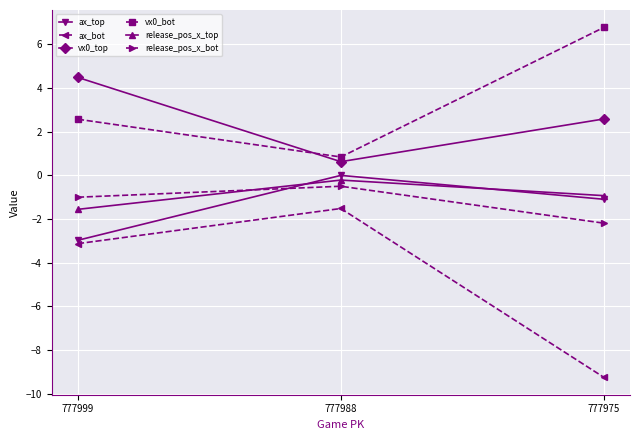

Which series changed the most between 777999 and 777975?

ax_bot